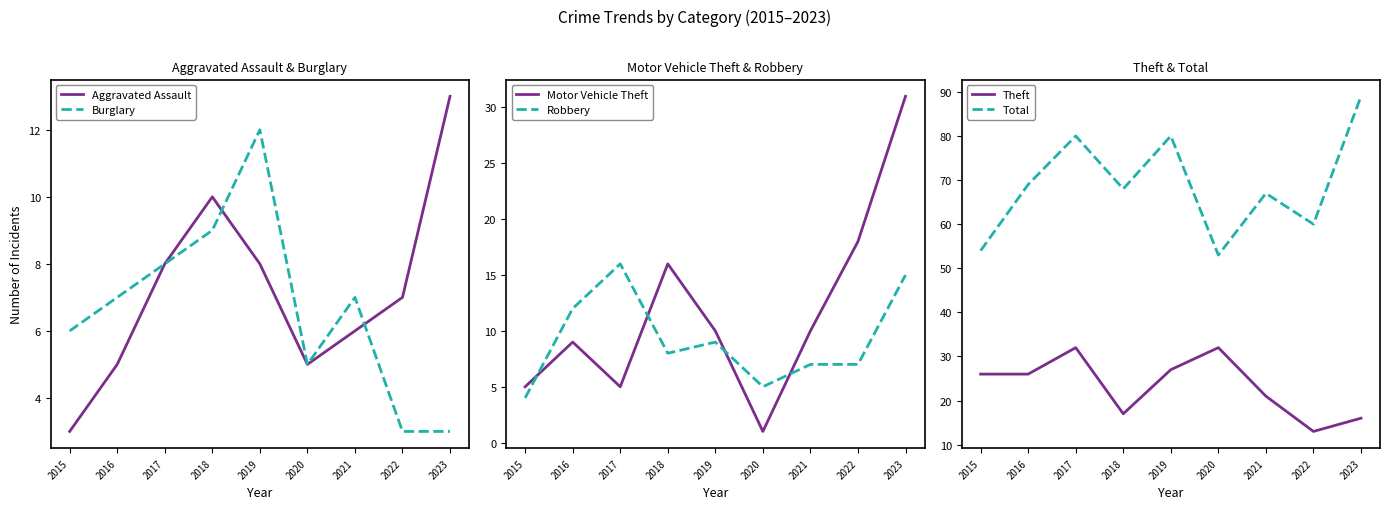

Rank the series at 2020 from highest to lowest value.

Total, Theft, Aggravated Assault, Burglary, Robbery, Motor Vehicle Theft